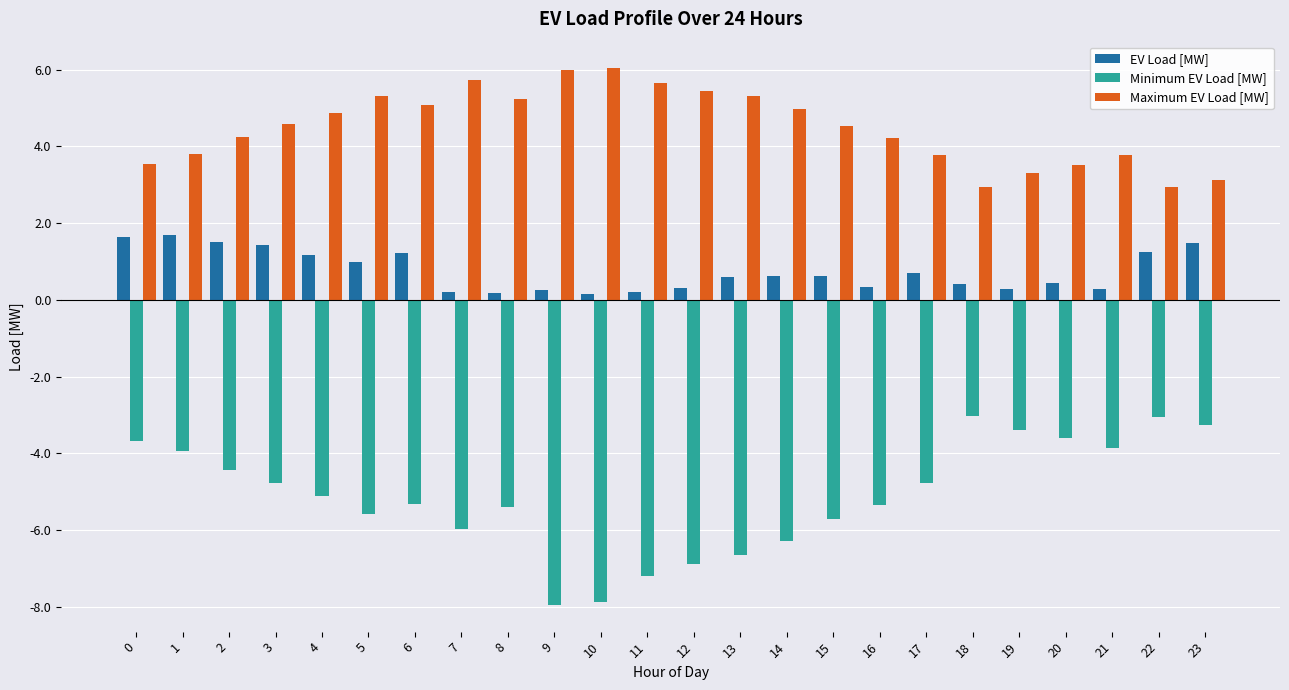

List the series in order of their overall mean, highest first.

Maximum EV Load [MW], EV Load [MW], Minimum EV Load [MW]